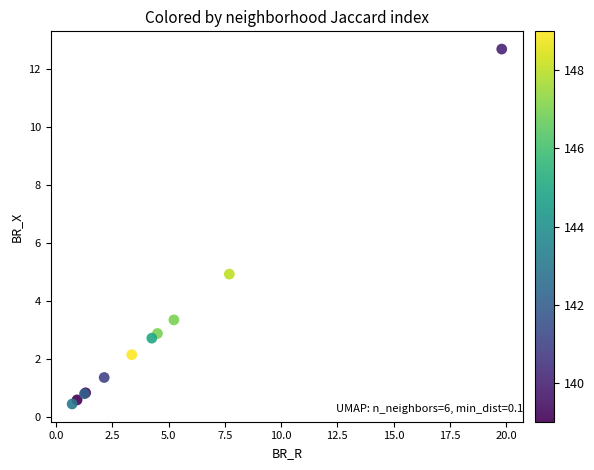

What Y value in the scatter plot is closest to 6?

4.9